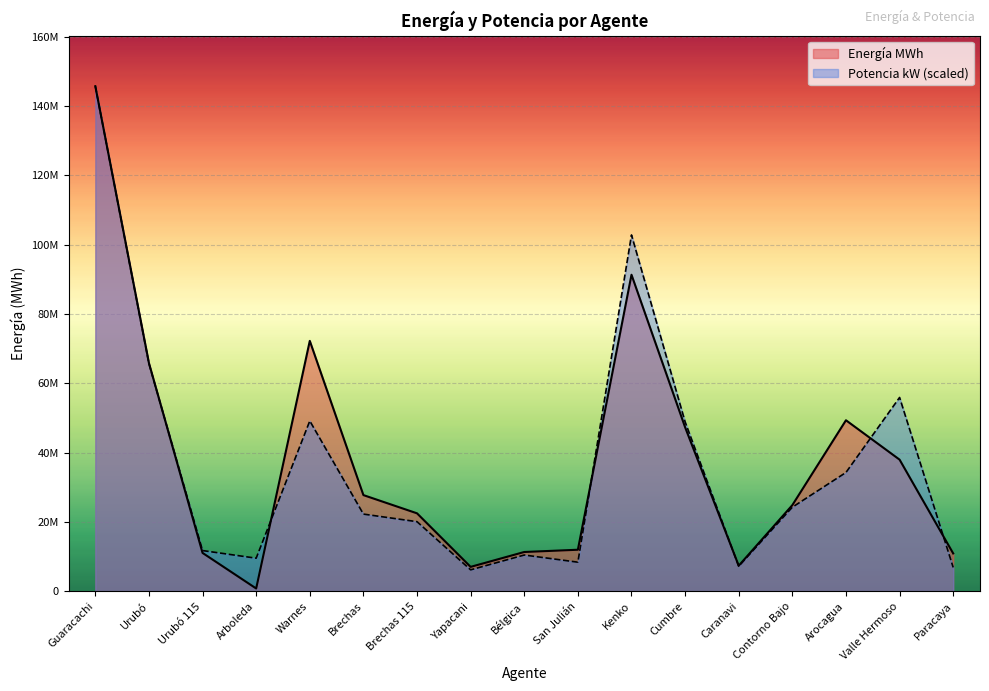

Rank the categories by Energía MWh value from highest to lowest.

Guaracachi, Kenko, Warnes, Urubó, Arocagua, Cumbre, Valle Hermoso, Brechas, Contorno Bajo, Brechas 115, San Julián, Bélgica, Urubó 115, Paracaya, Caranavi, Yapacani, Arboleda